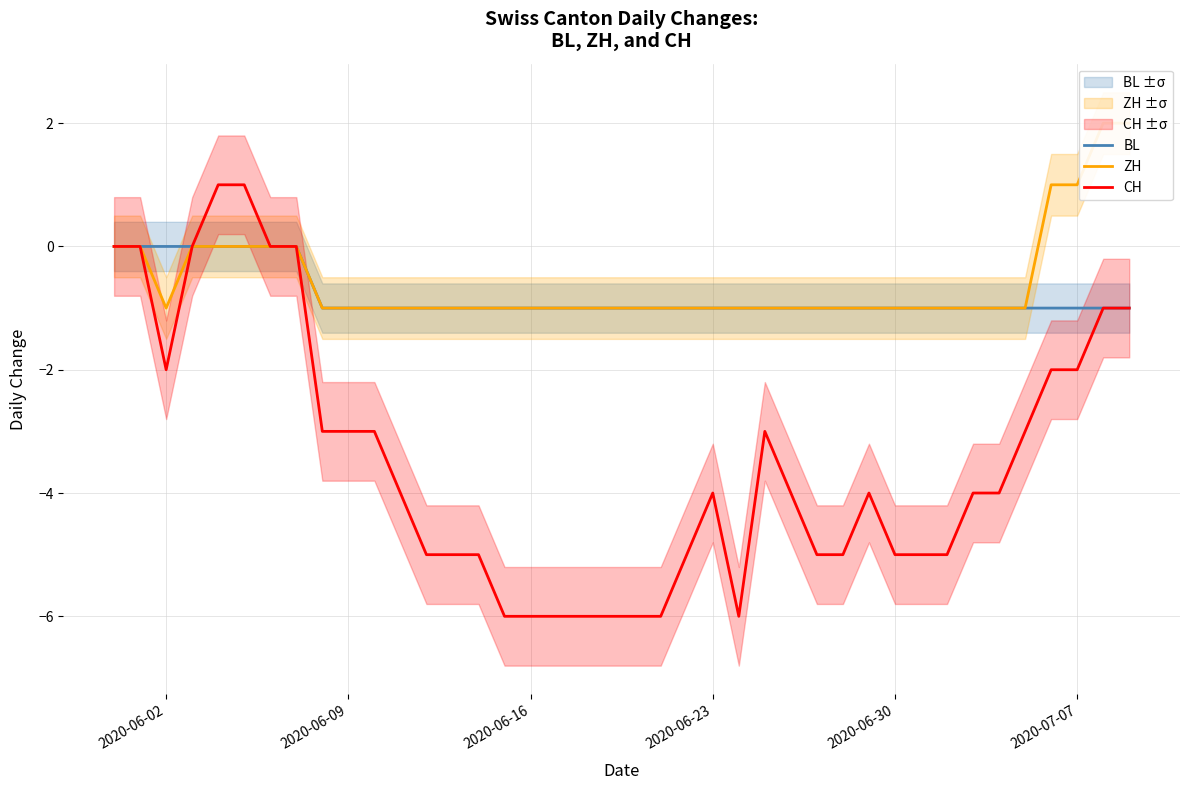

True or false: BL and CH cross at least once.

False